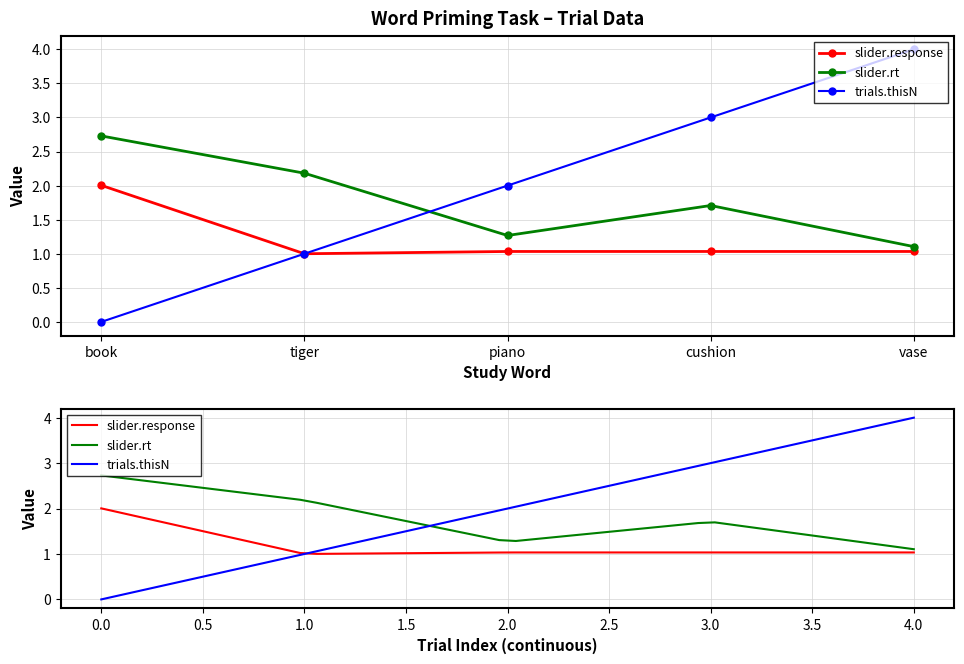

True or false: trials.thisN and slider.response intersect in this chart.

False